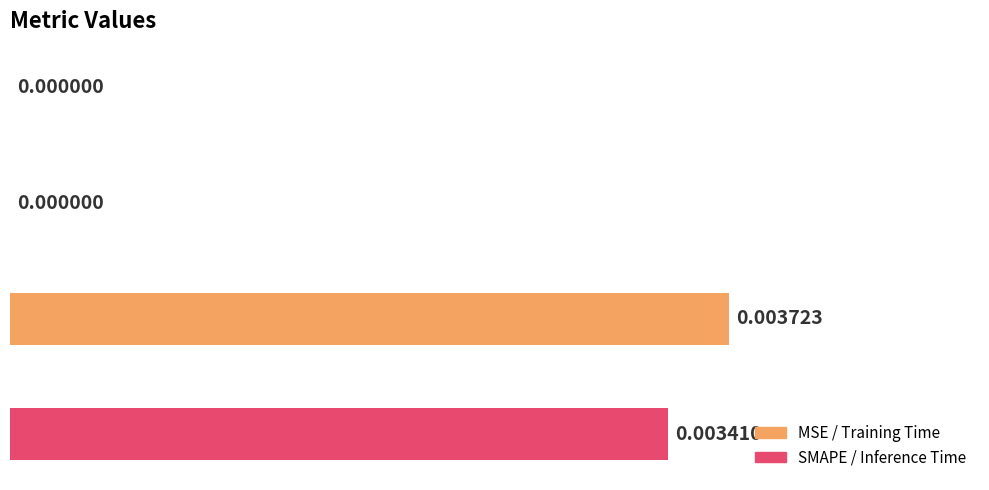

How many distinct data groups are displayed?

1